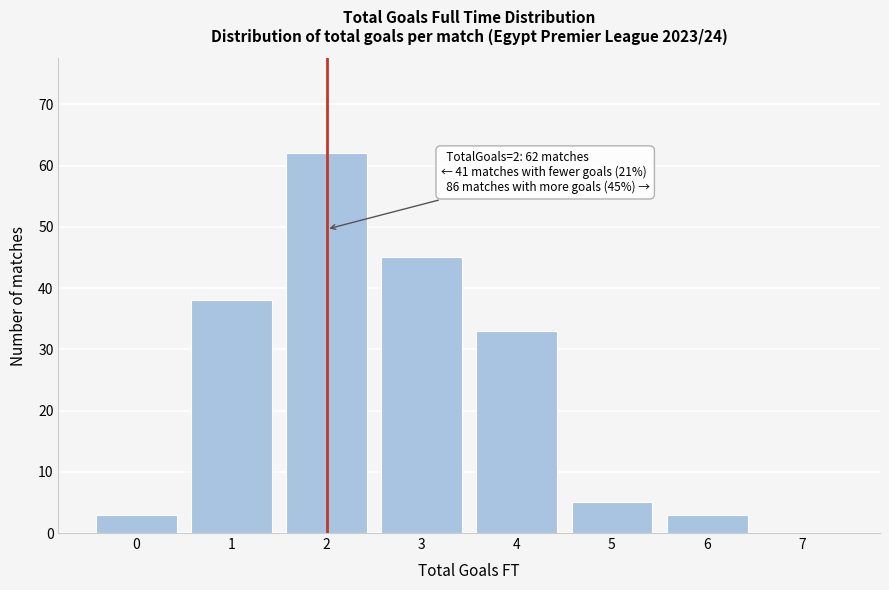

Reading right to left, transcribe all the data shown in this chart.

7=0	6=3	5=5	4=33	3=45	2=62	1=38	0=3